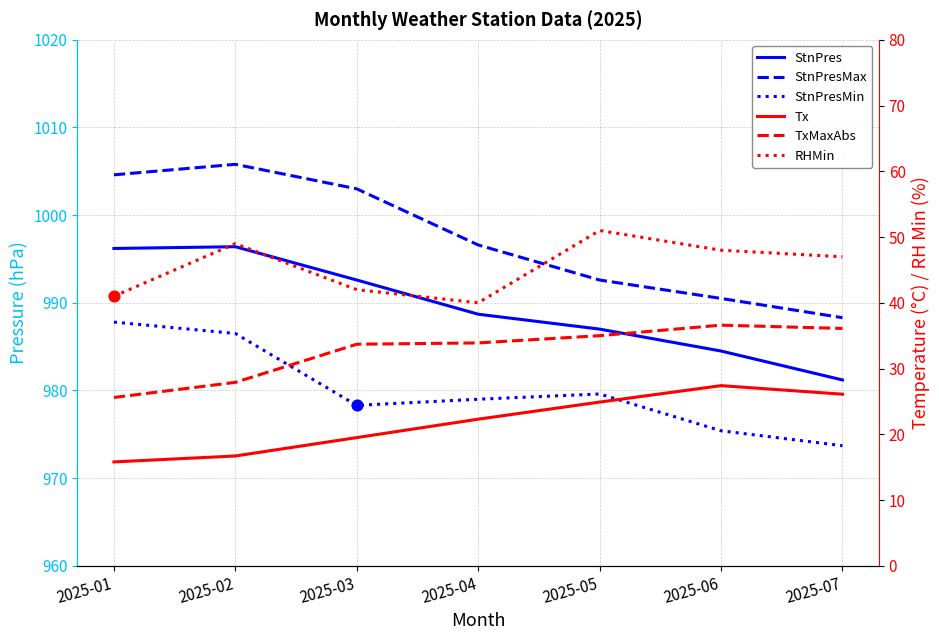

Which series reaches the maximum Y coordinate?

StnPresMax